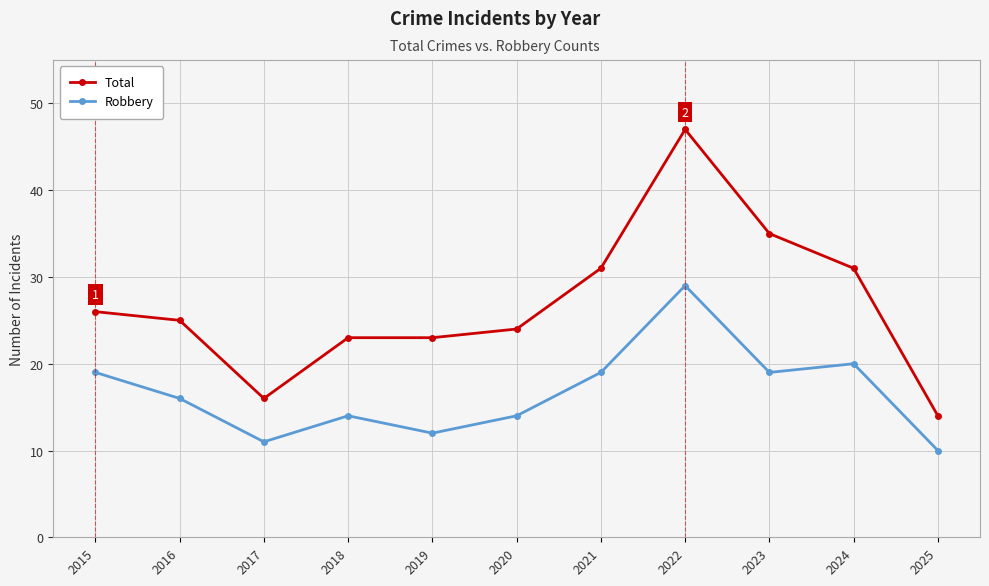

At which category does Robbery reach its first local peak?

2018